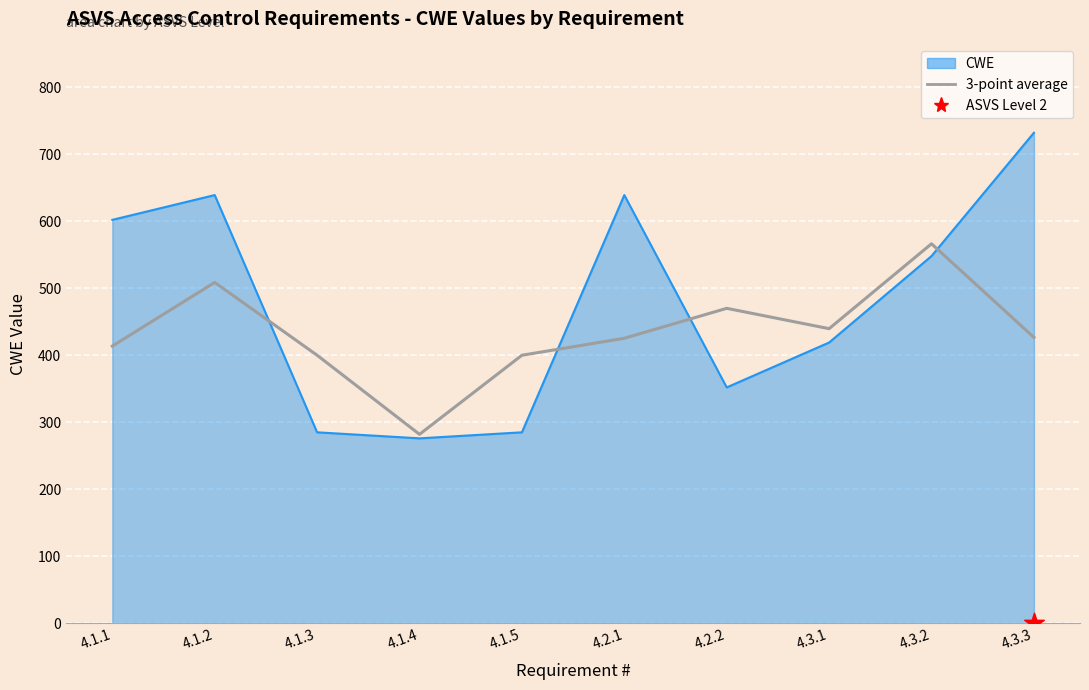

Which has a higher value, 4.2.2 or 4.1.4?

4.2.2